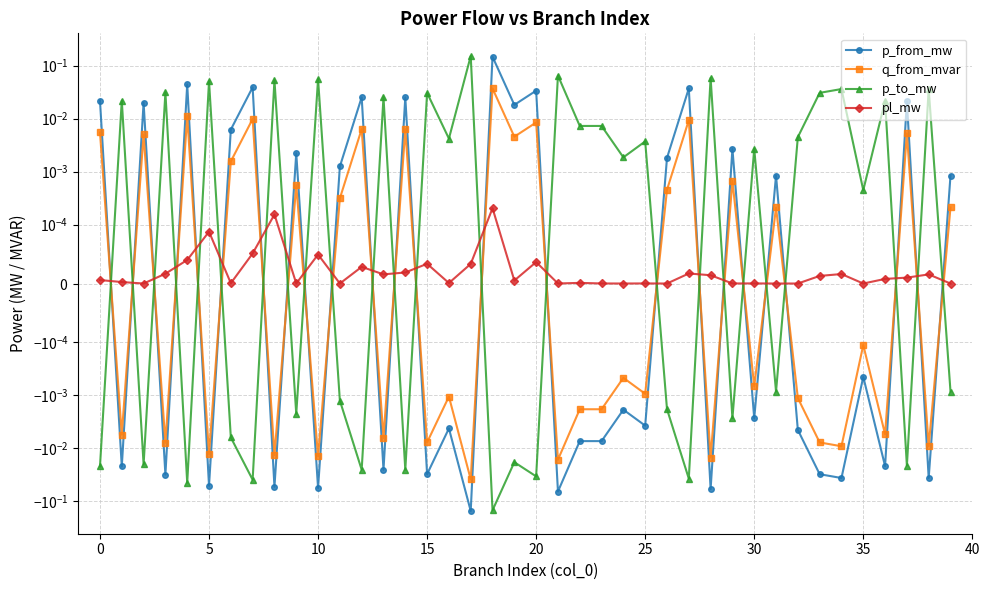

How many categories are shown in the chart?

40